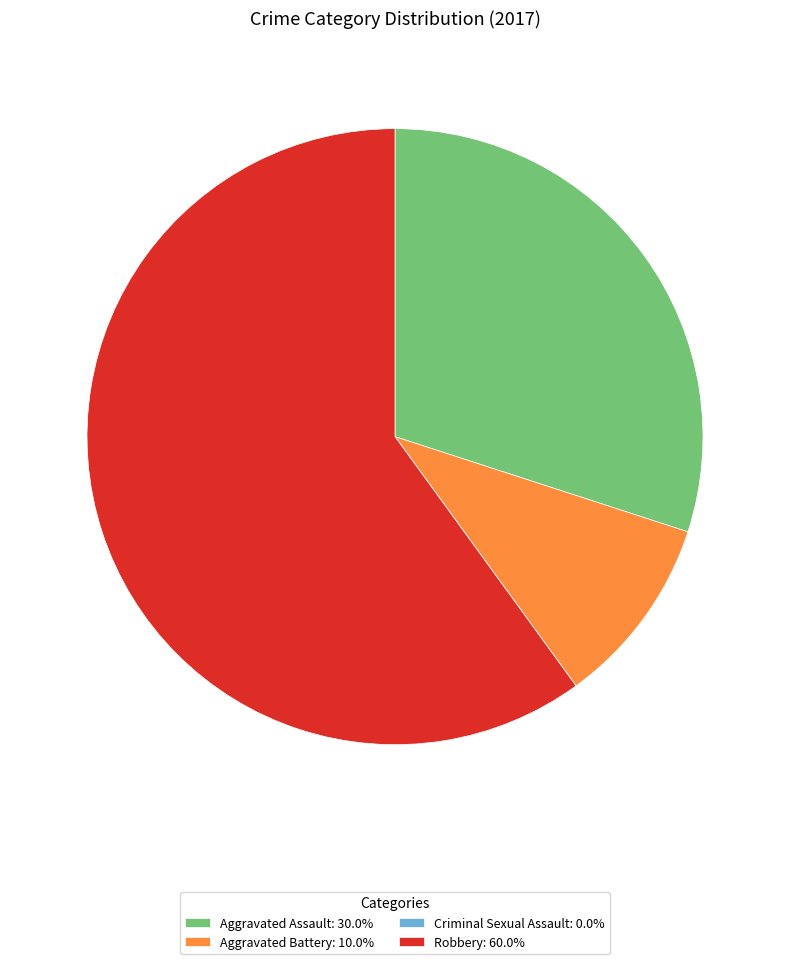

Do Robbery and Aggravated Assault together represent more than half of the pie?

Yes